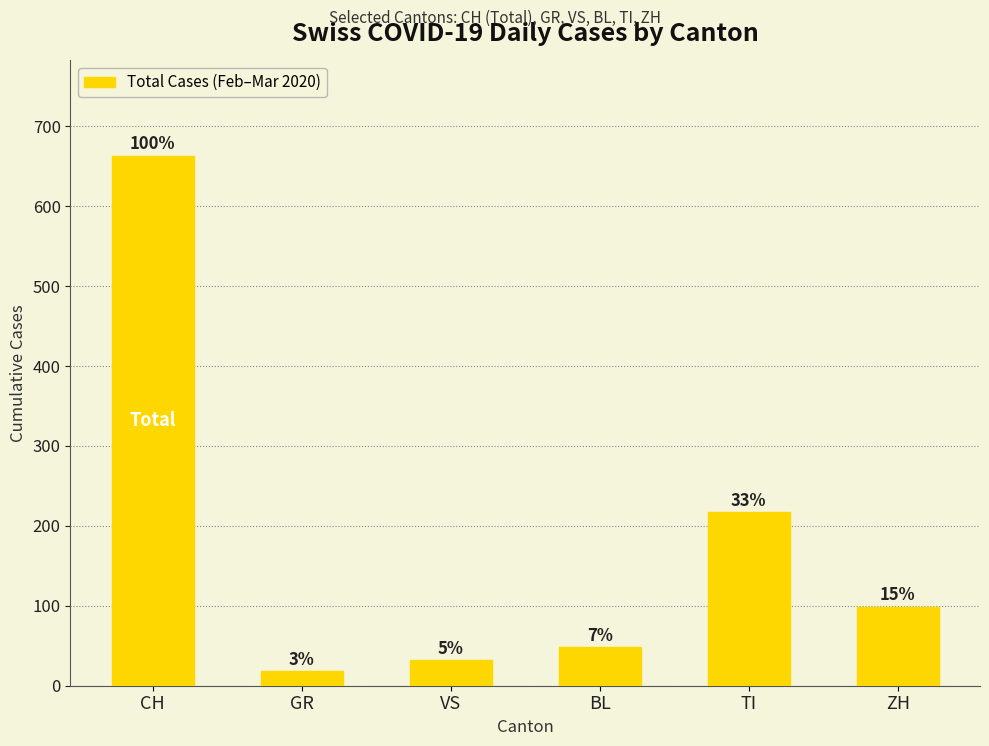

The chart shows a value of 32 at VS. True or false?

True